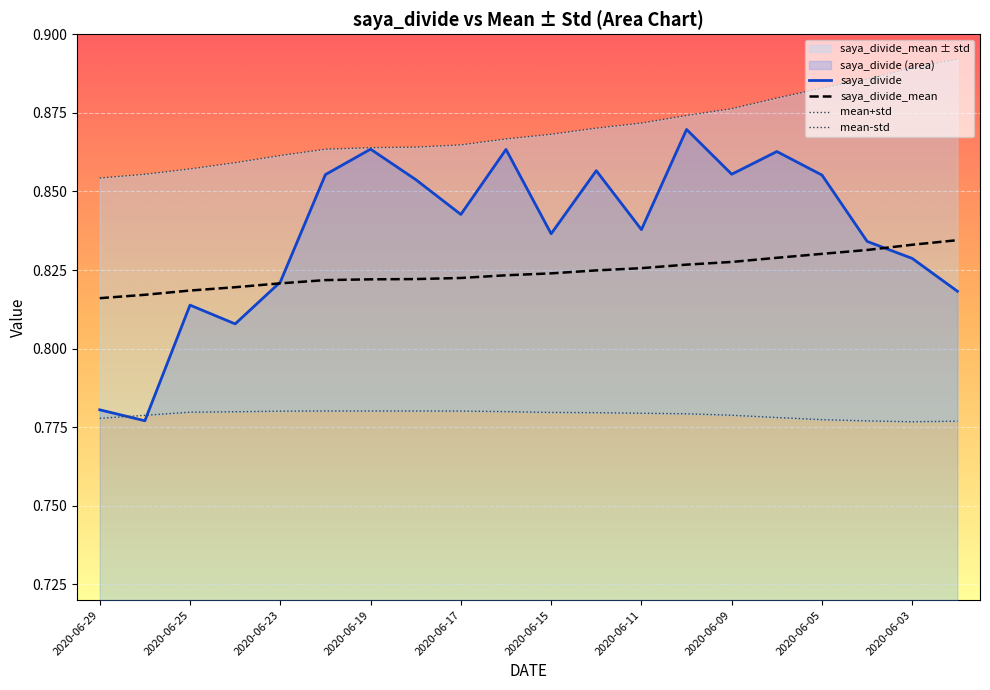

True or false: mean-std has more than 0 interior local peaks.

True